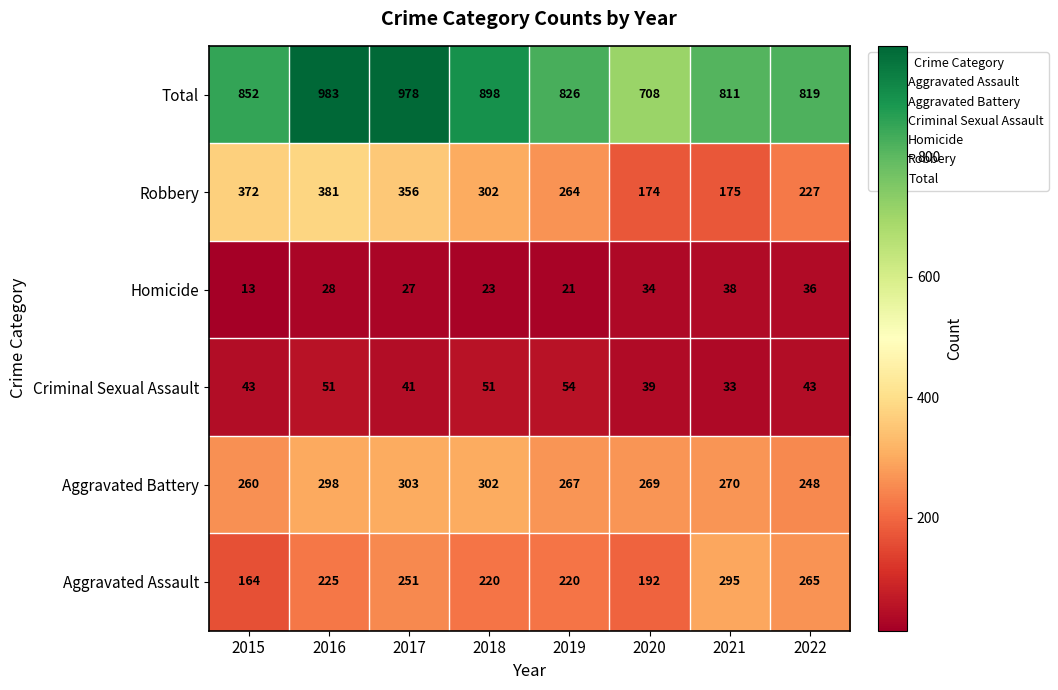

Which category has the highest value across all series?

2016